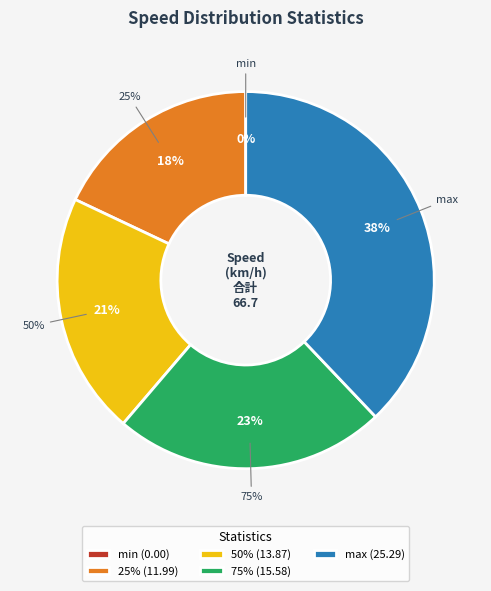

To the nearest percent, what is the average slice percentage?

20%